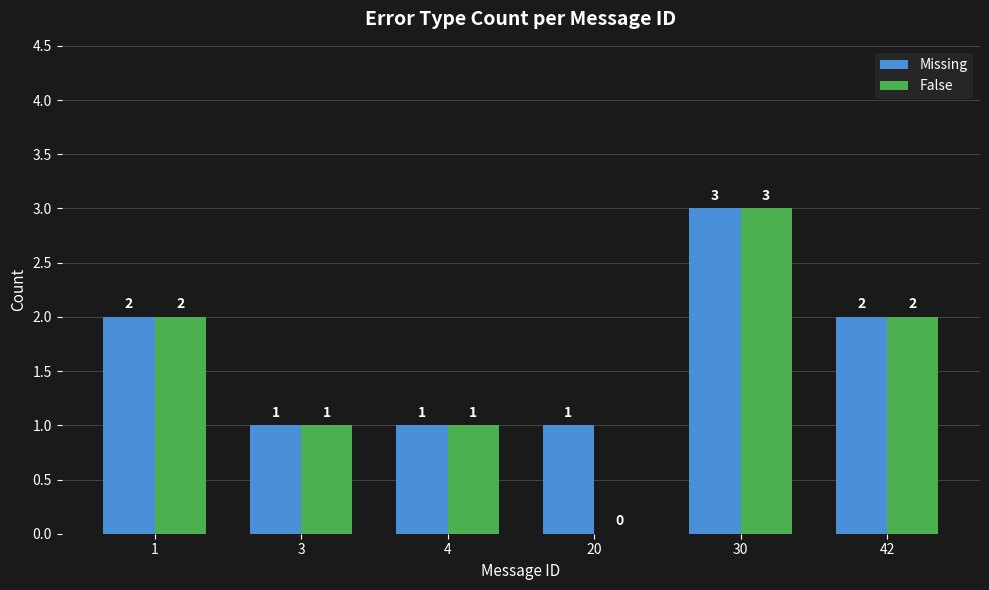

How many False values are between 1 and 2?

4